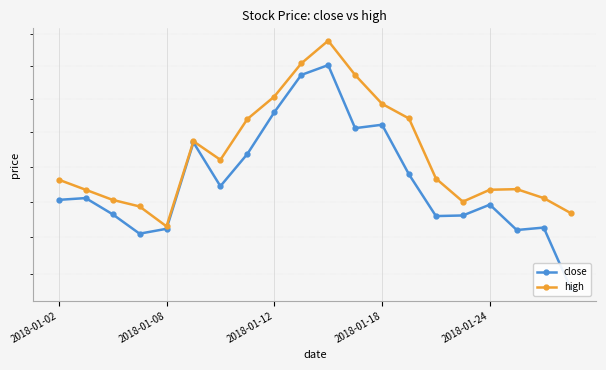

What is the greatest value displayed?

9.6